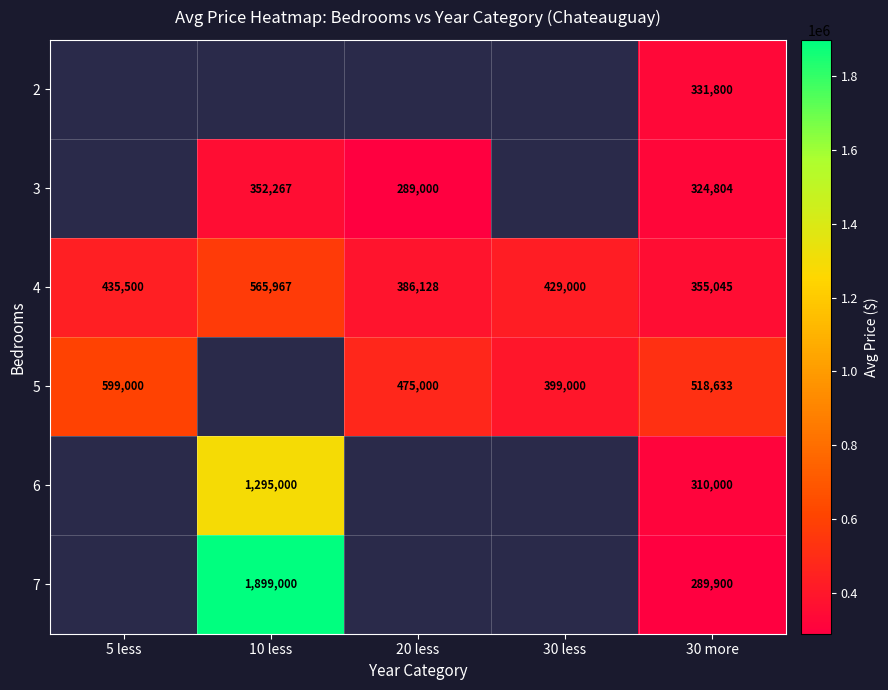

The 4 series shows 668442 at 30 less. True or false?

False